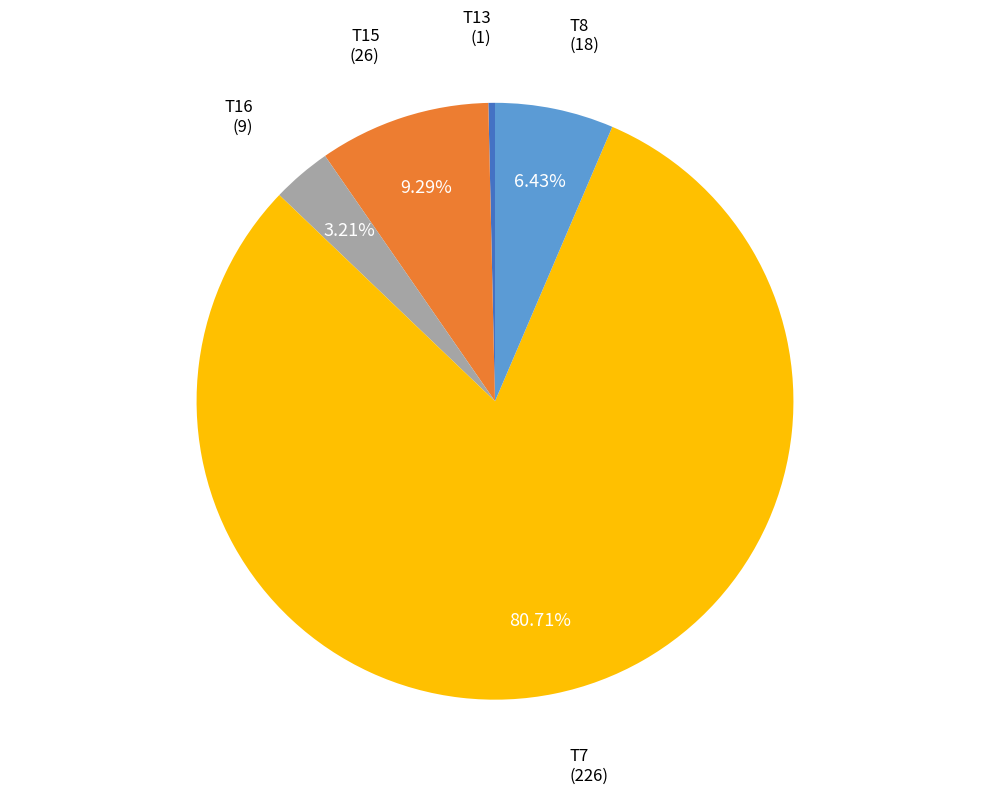

Which has a higher value, T13 or T15?

T15